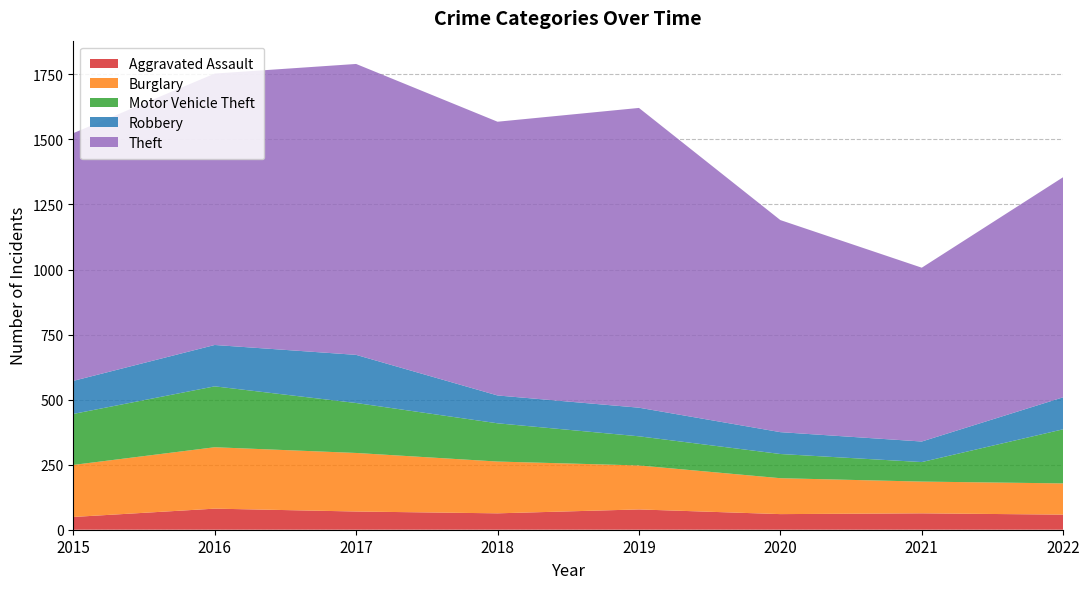

Reading left to right, what are all the values shown in this chart?

Aggravated Assault: 49	81	70	63	78	60	63	58
Burglary: 200	236	225	199	169	138	122	120
Motor Vehicle Theft: 196	234	192	147	112	93	75	208
Robbery: 127	159	185	107	110	84	79	123
Theft: 952	1043	1118	1052	1152	815	668	846